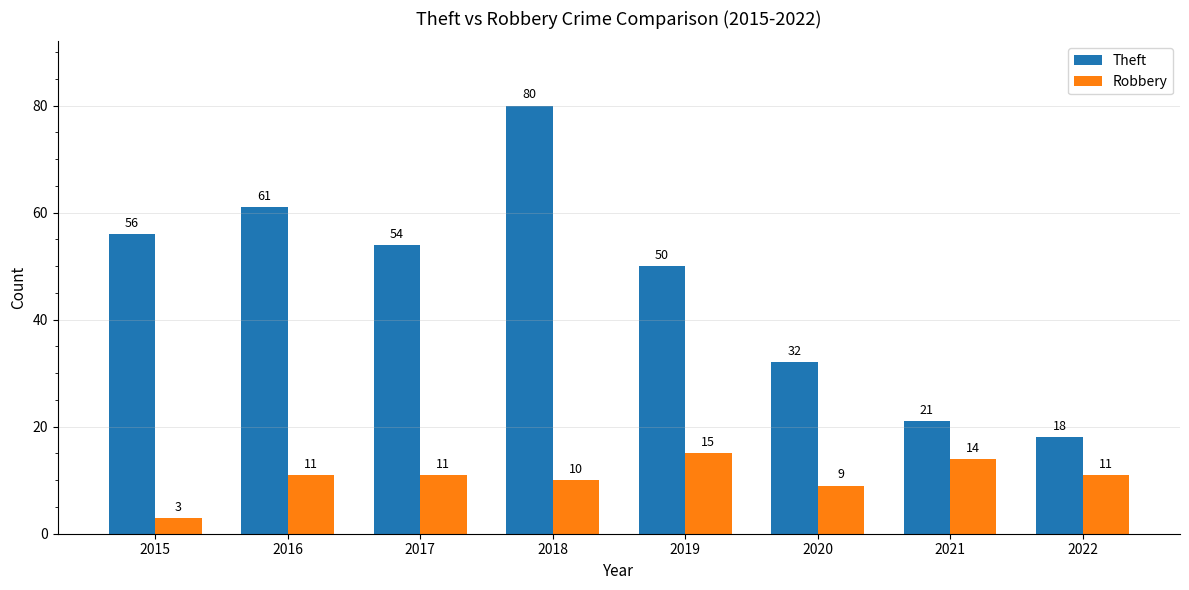

What is the lowest value of the Robbery series?

3